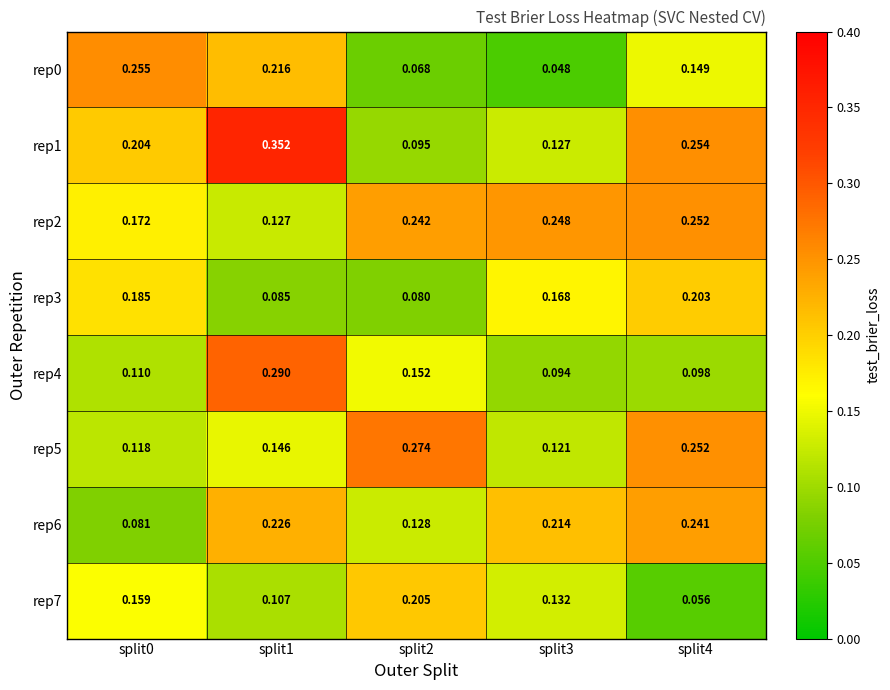

Is the value of rep1 at split4 greater than the value of rep5 at split3?

Yes